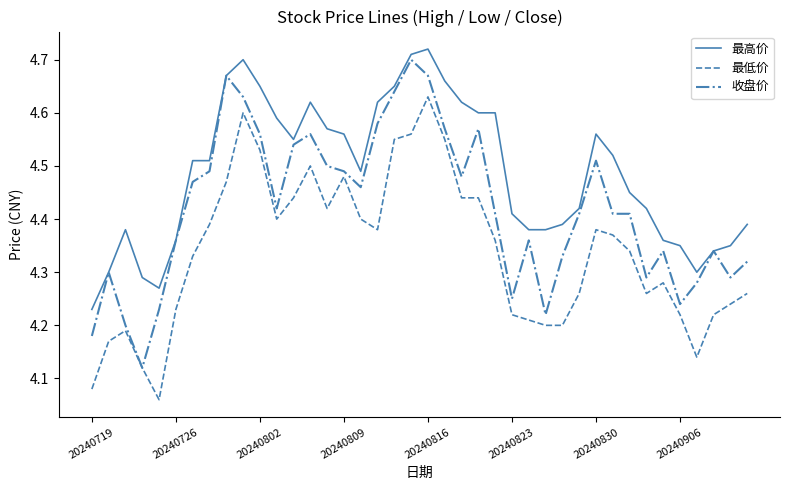

Which series has the largest total across all categories?

最高价